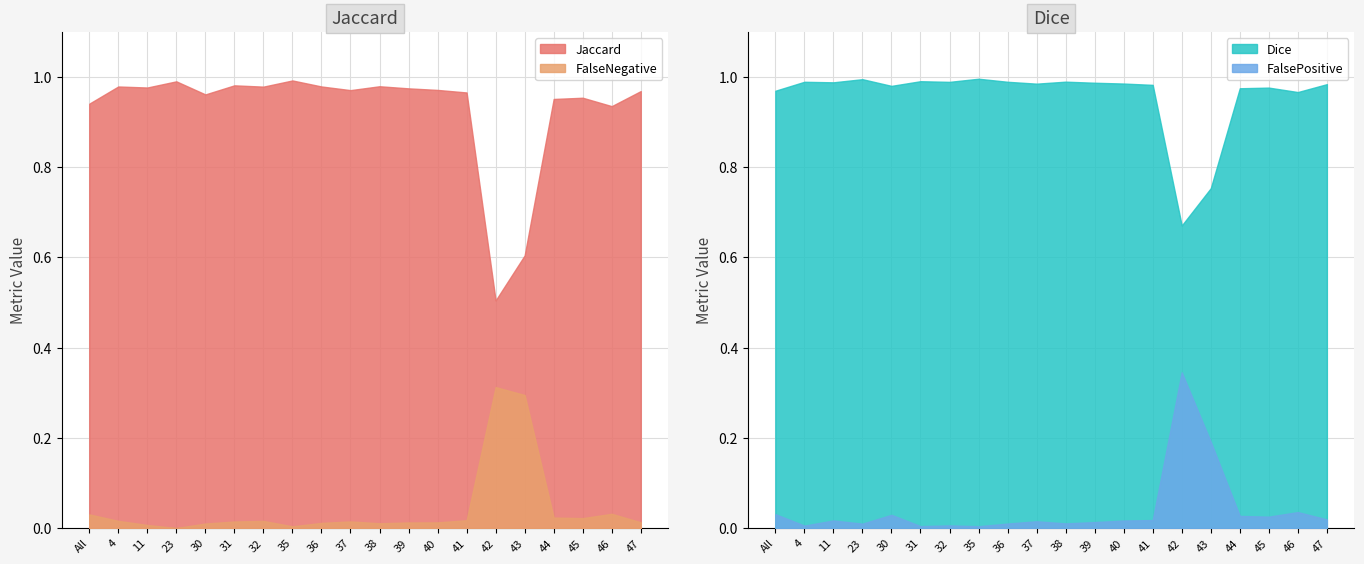

Which series has the widest spread of values?

Jaccard